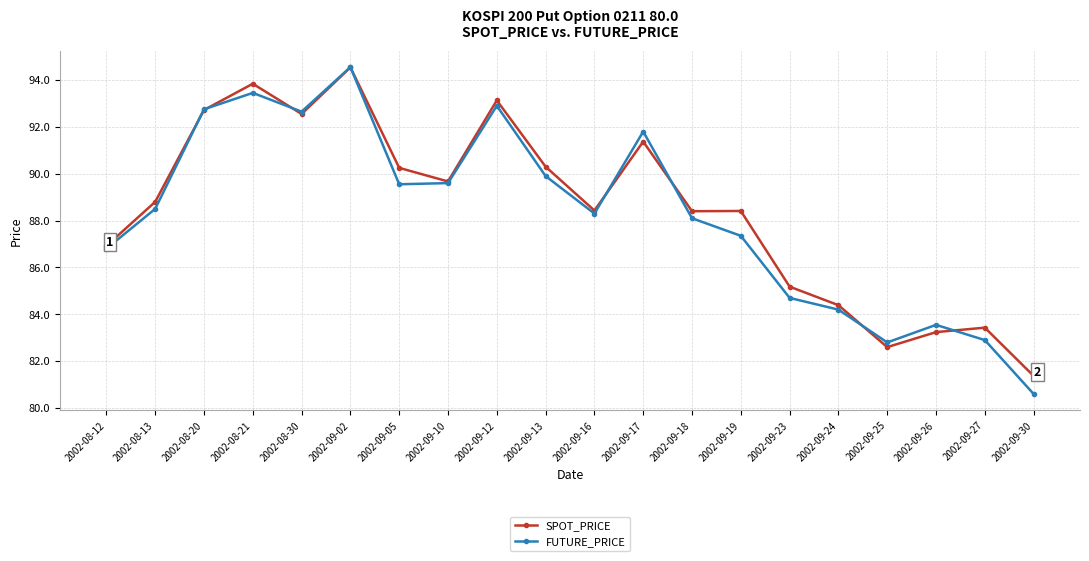

What position from the right is 2002-09-19?

7